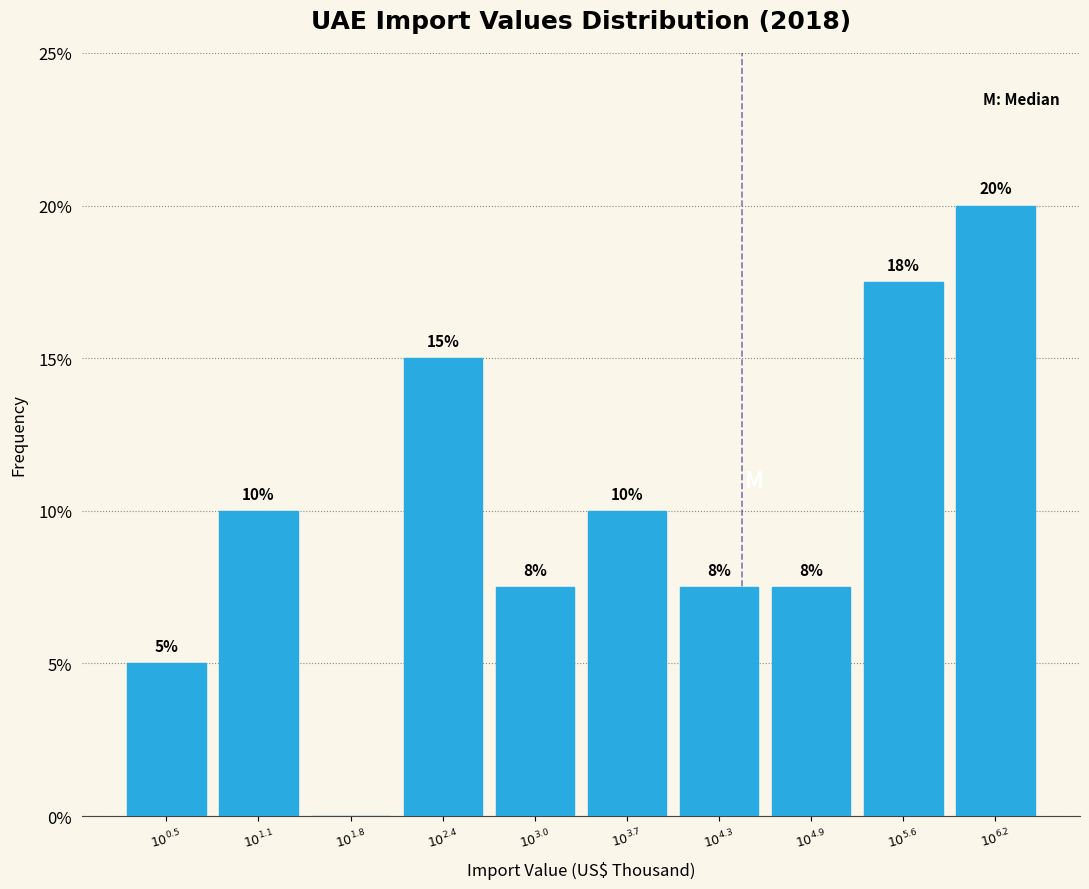

What is the greatest value displayed?

20.0